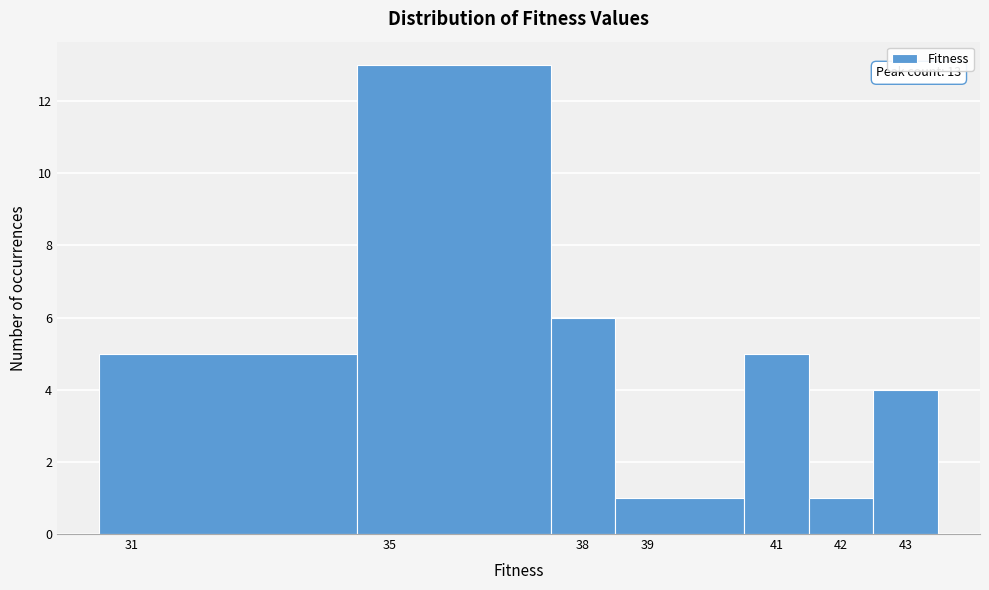

Which range on the x-axis has the tallest bar?

34.5 to 37.5